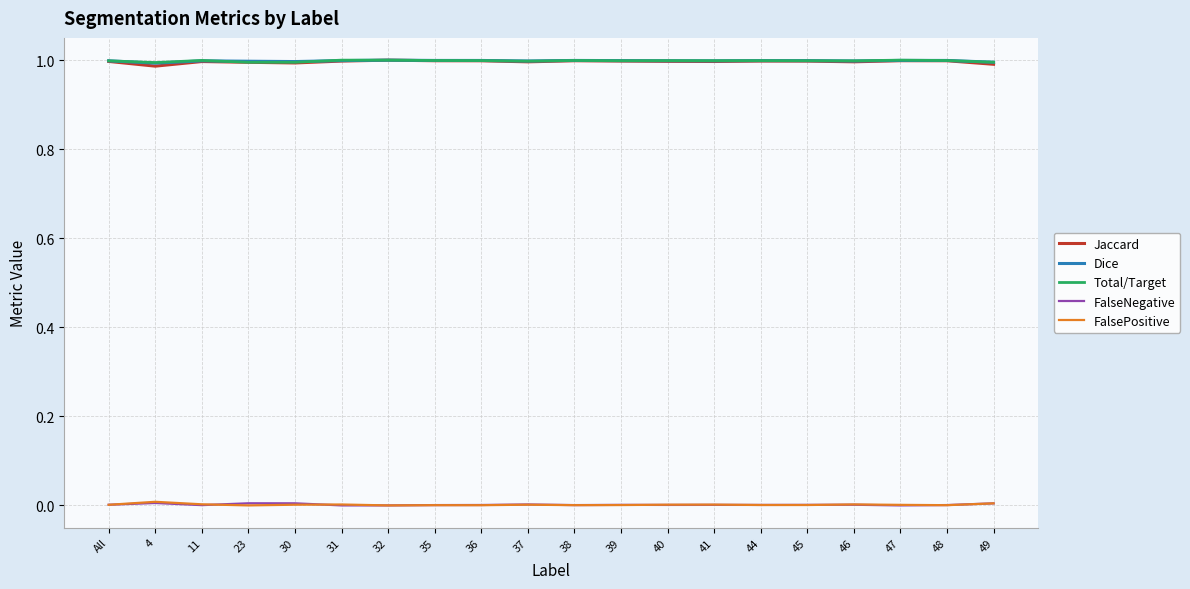

Is it true that Total/Target equals 1.0 at 30?

True